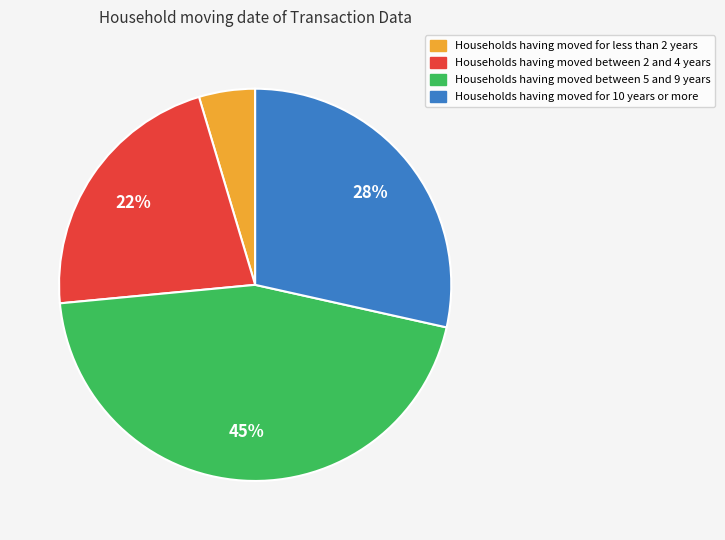

Does any single category account for the majority?

No